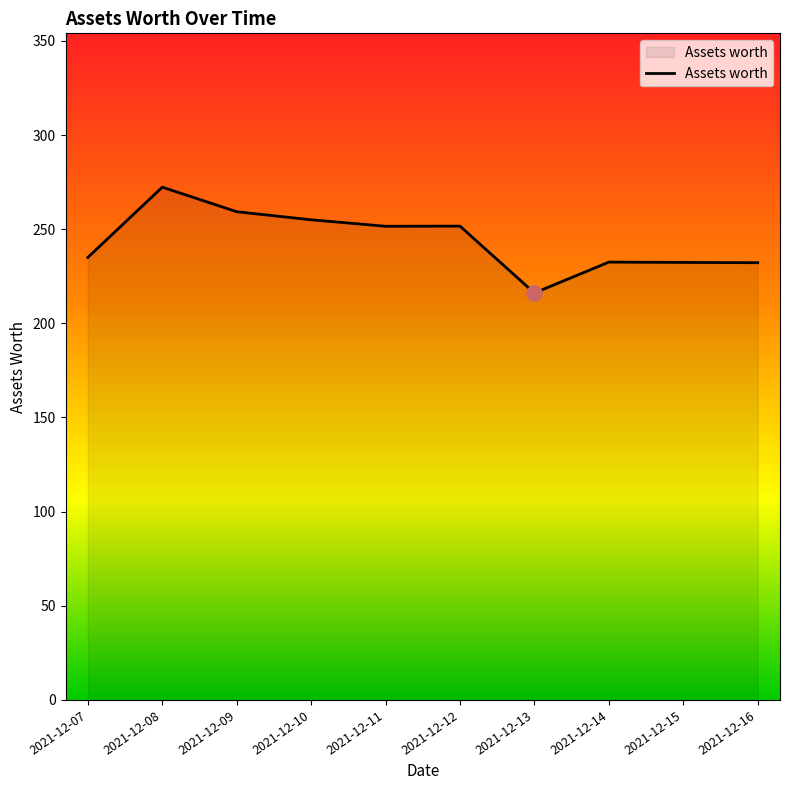

What is the ratio of the value at 2021-12-11 to the value at 2021-12-10?

1.0